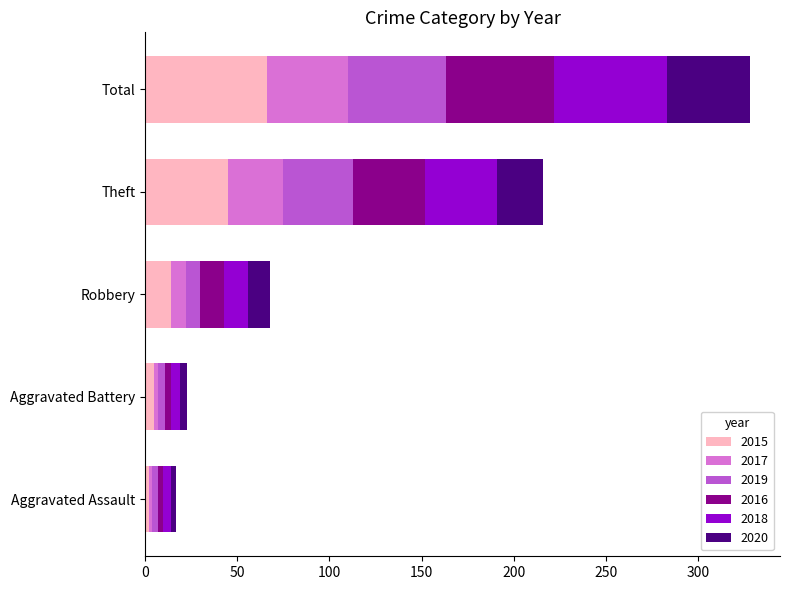

Which category has the highest value in the 2015 series?

Total